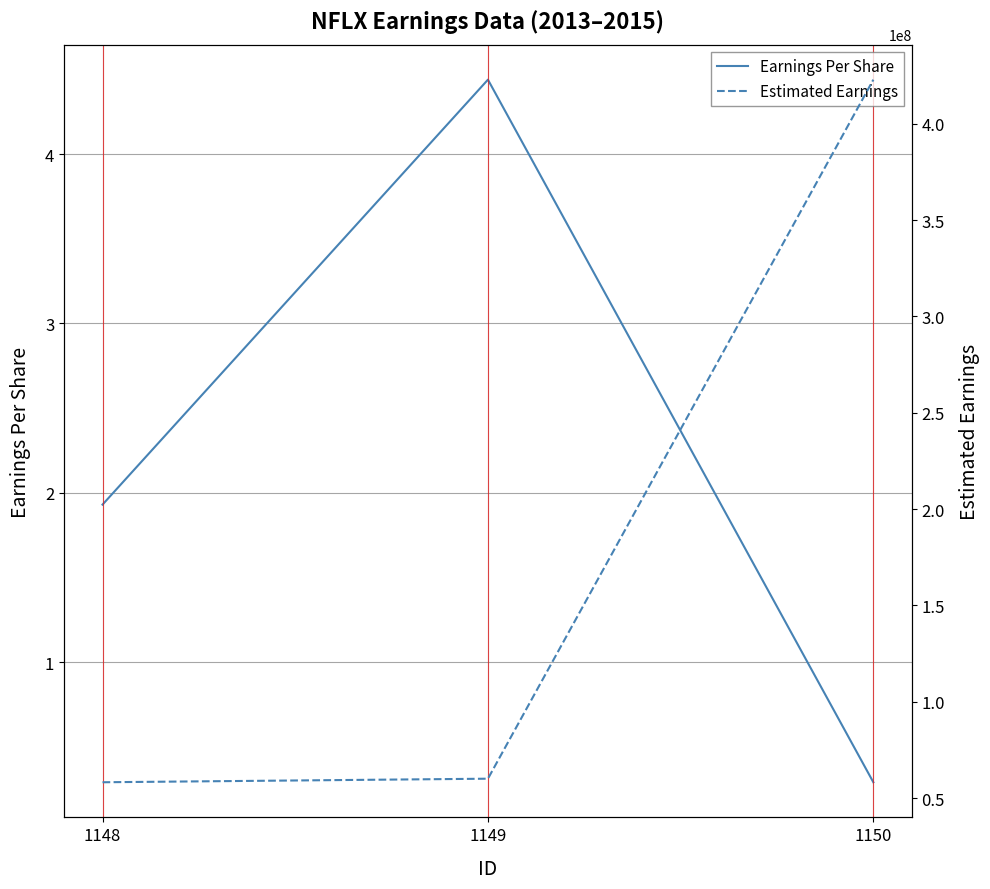

True or false: Earnings Per Share has a value of 0.3 at 1150.

True